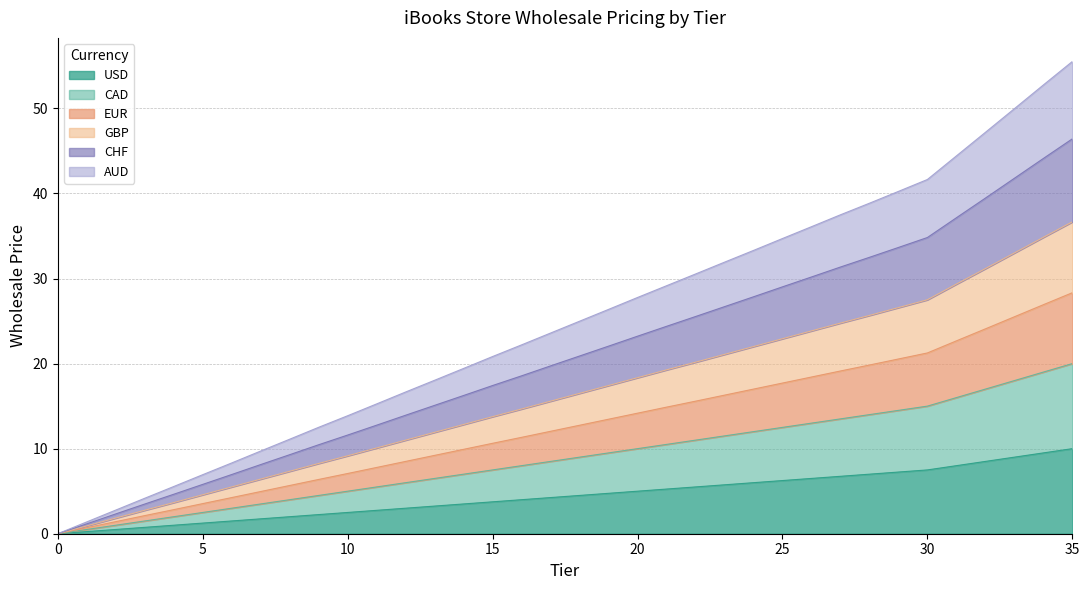

Does the chart display data point markers on the line(s)?

No